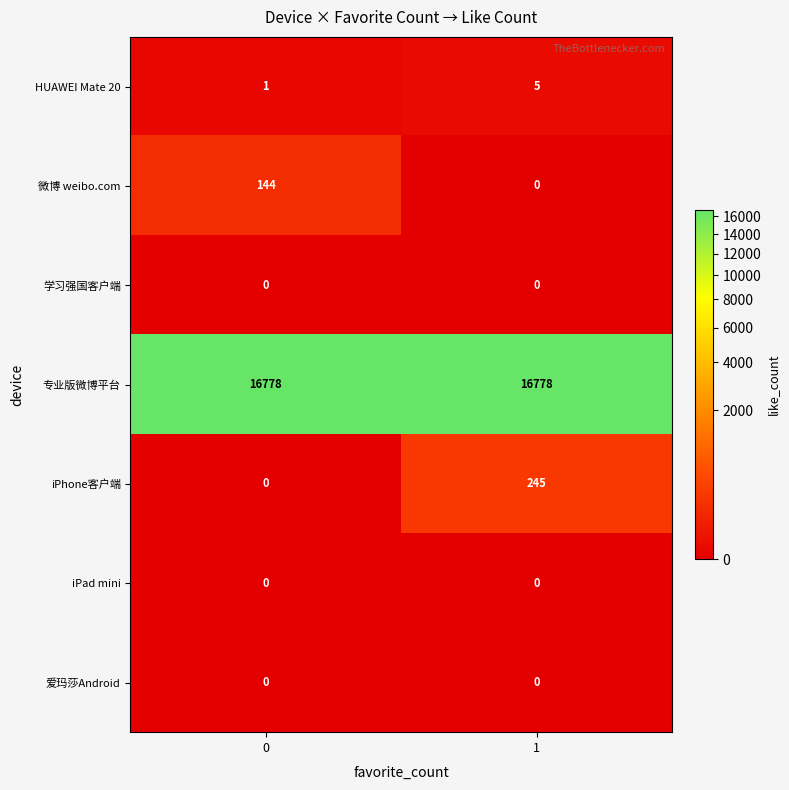

What is the difference between the iPhone客户端 values at 0 and 1?

245